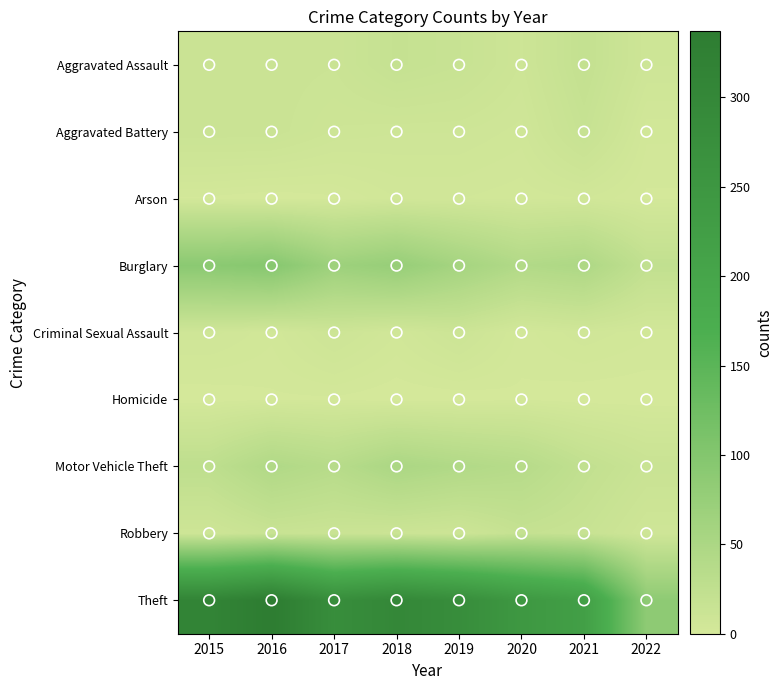

Reading left to right, list all the values displayed in this chart.

Aggravated Assault: 2015=12	2016=13	2017=12	2018=19	2019=16	2020=9	2021=21	2022=8
Aggravated Battery: 2015=13	2016=13	2017=9	2018=8	2019=8	2020=6	2021=17	2022=3
Arson: 2015=1	2016=0	2017=1	2018=4	2019=4	2020=3	2021=4	2022=1
Burglary: 2015=90	2016=96	2017=67	2018=76	2019=58	2020=42	2021=47	2022=23
Criminal Sexual Assault: 2015=6	2016=3	2017=9	2018=4	2019=10	2020=2	2021=5	2022=3
Homicide: 2015=0	2016=1	2017=1	2018=0	2019=0	2020=1	2021=0	2022=0
Motor Vehicle Theft: 2015=27	2016=44	2017=36	2018=50	2019=43	2020=37	2021=23	2022=14
Robbery: 2015=8	2016=15	2017=13	2018=11	2019=9	2020=19	2021=16	2022=7
Theft: 2015=311	2016=337	2017=280	2018=300	2019=281	2020=245	2021=221	2022=86